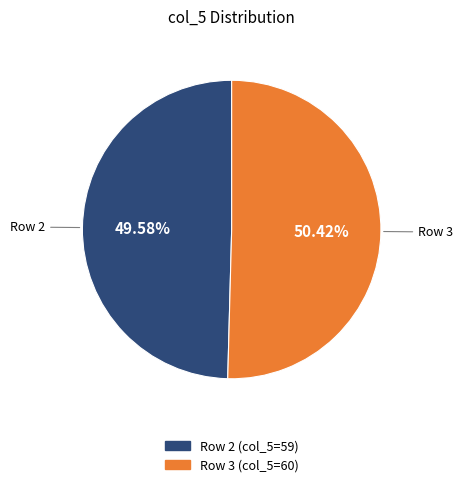

What is the largest slice in the pie chart?

Row 3